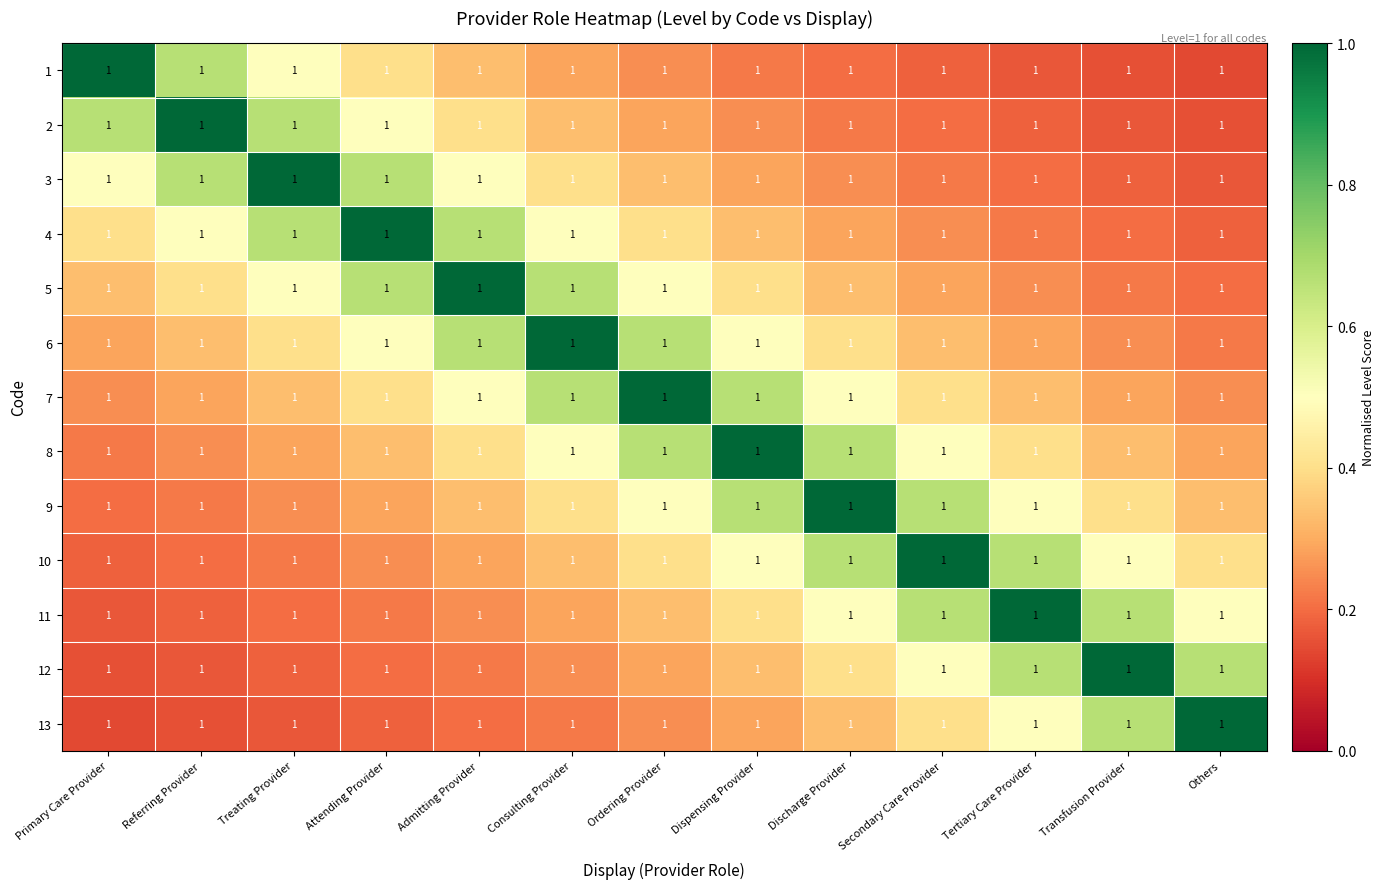

What value does the 6 series have at Tertiary Care Provider?

0.3